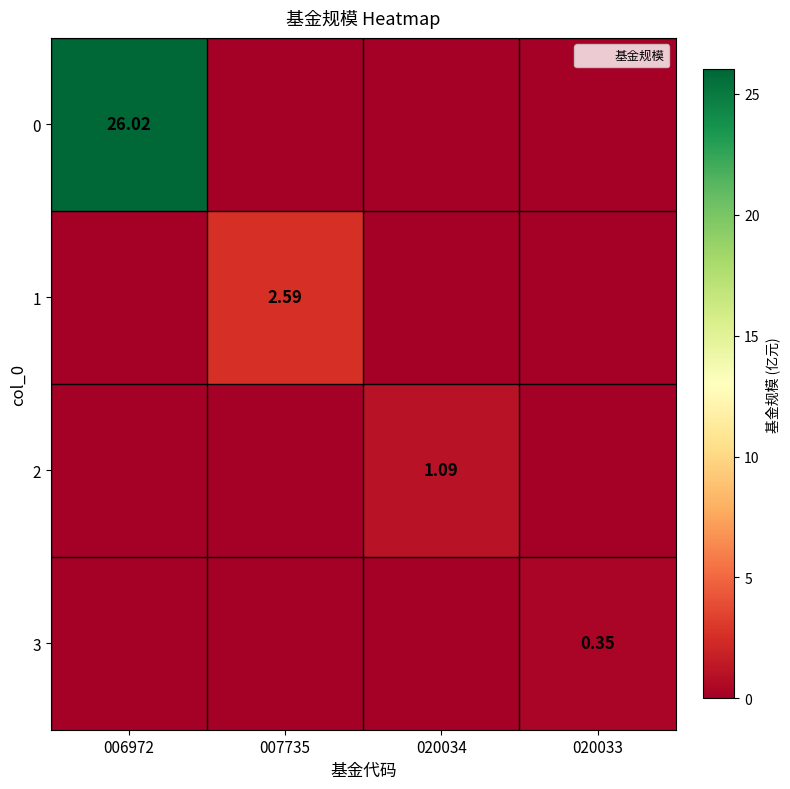

Rank the categories by 1 value from highest to lowest.

007735, 006972, 020034, 020033